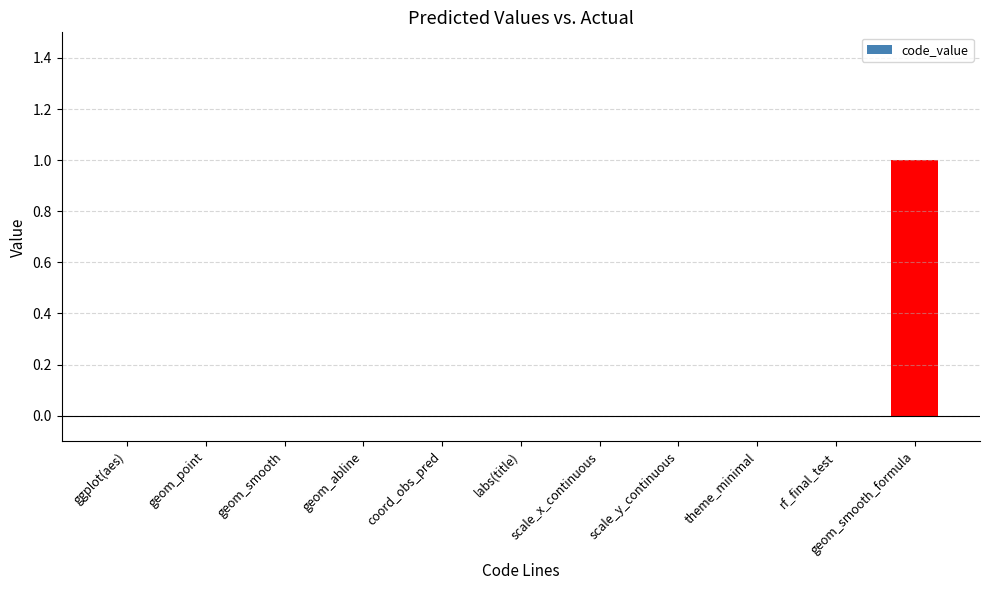

What value does the data have at geom_smooth_formula?

1